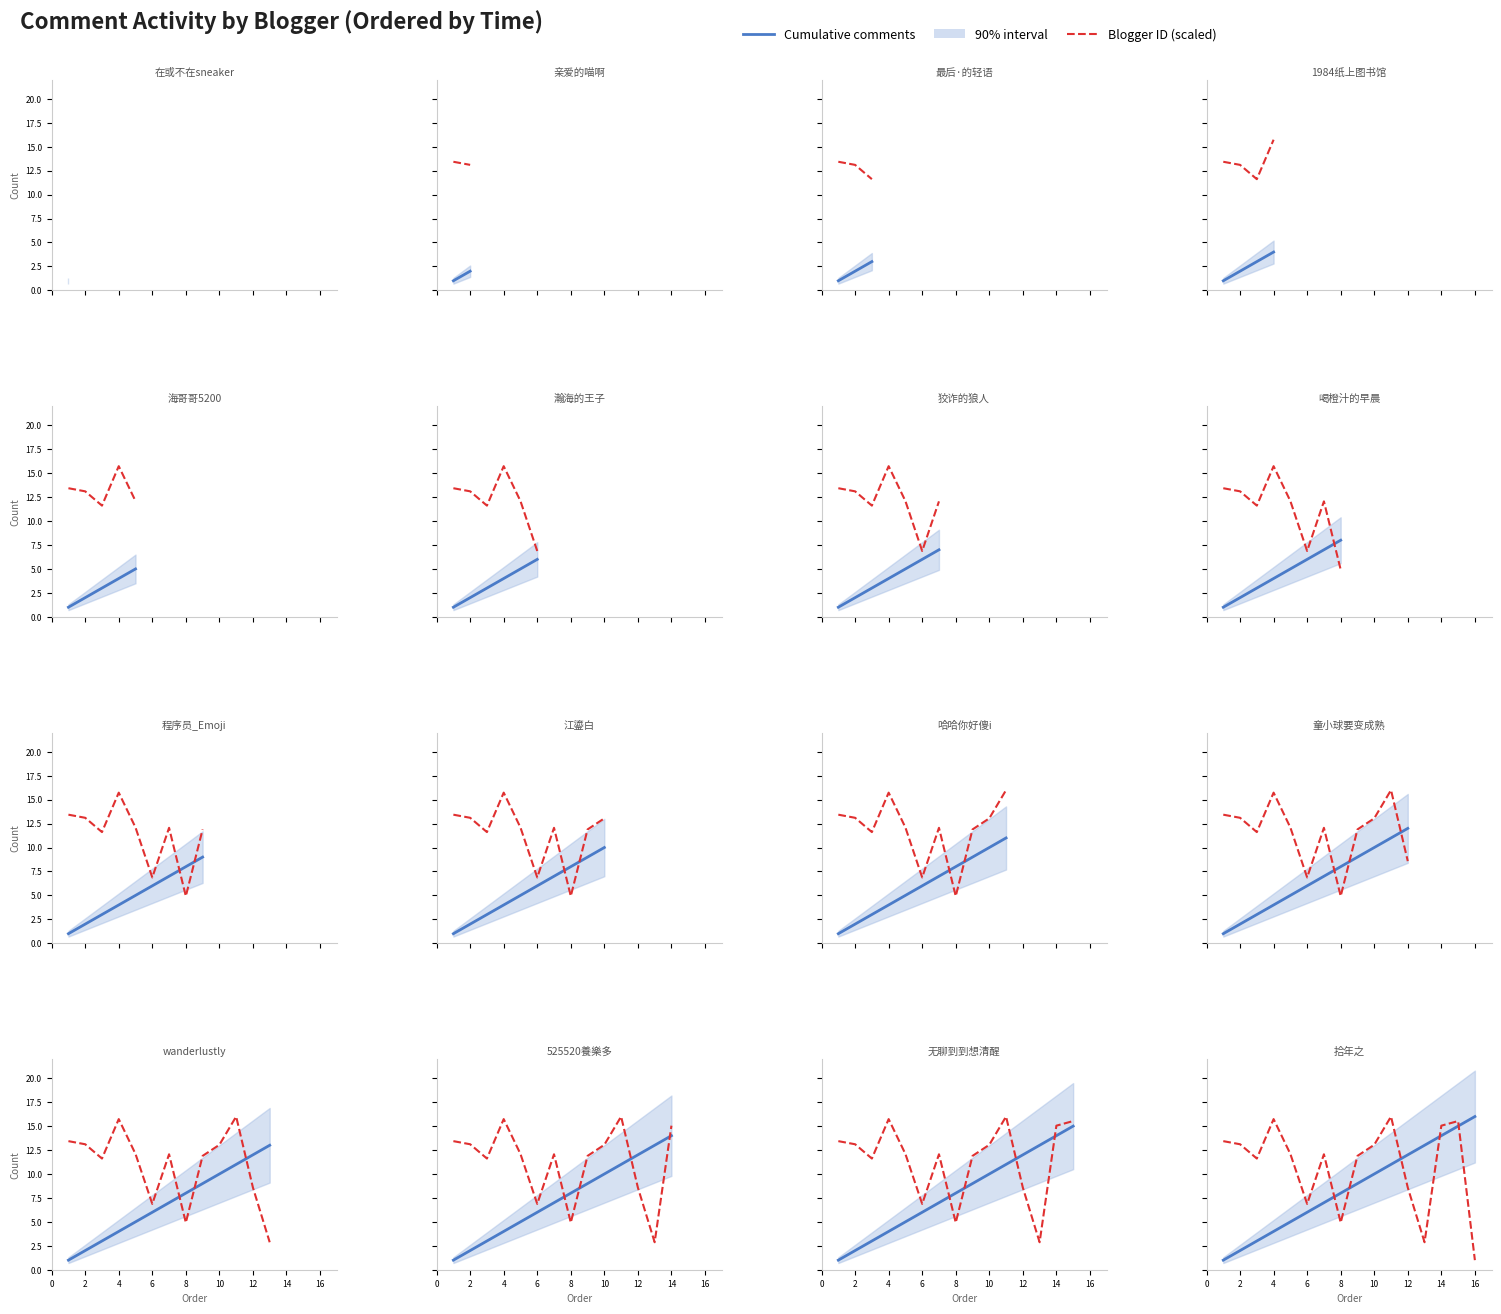

How many interior local peaks does the Blogger ID (scaled) series have?

4